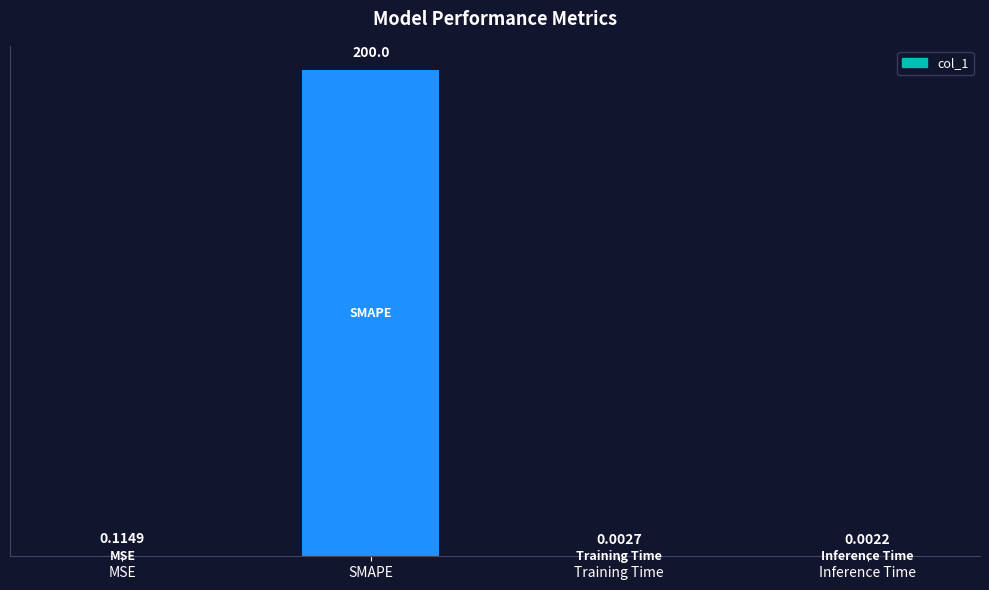

Which label corresponds to the largest value in the chart?

SMAPE